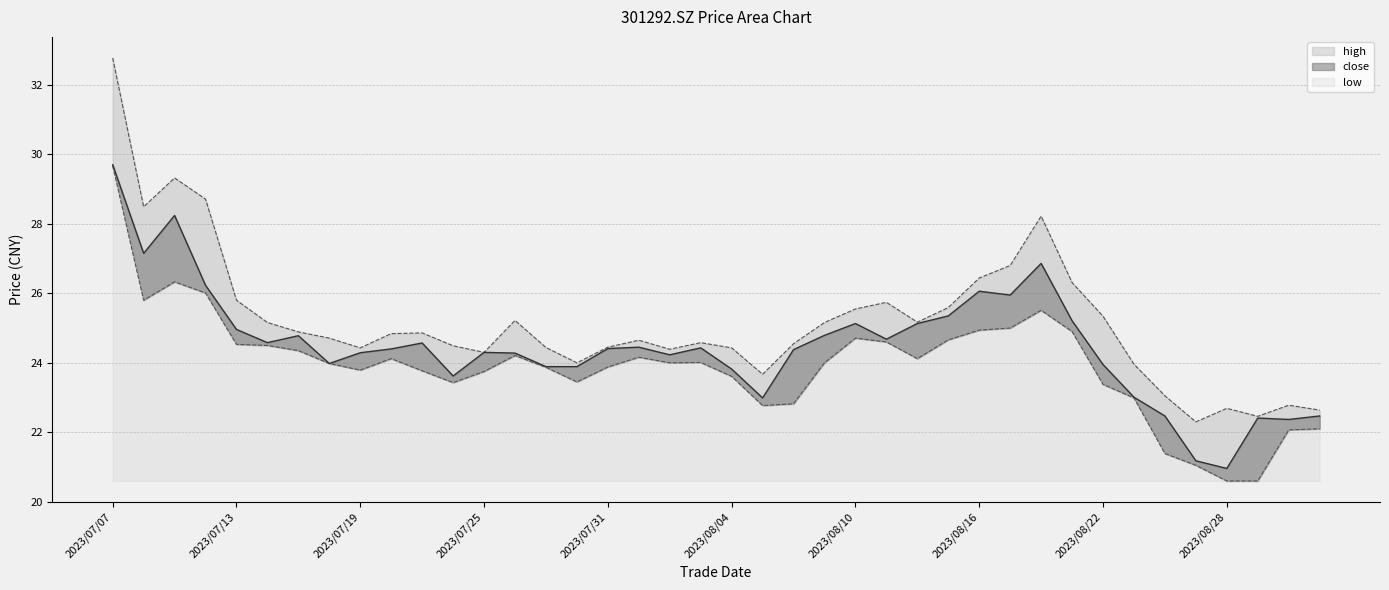

At which category does the chart reach its peak across all series?

2023/07/07